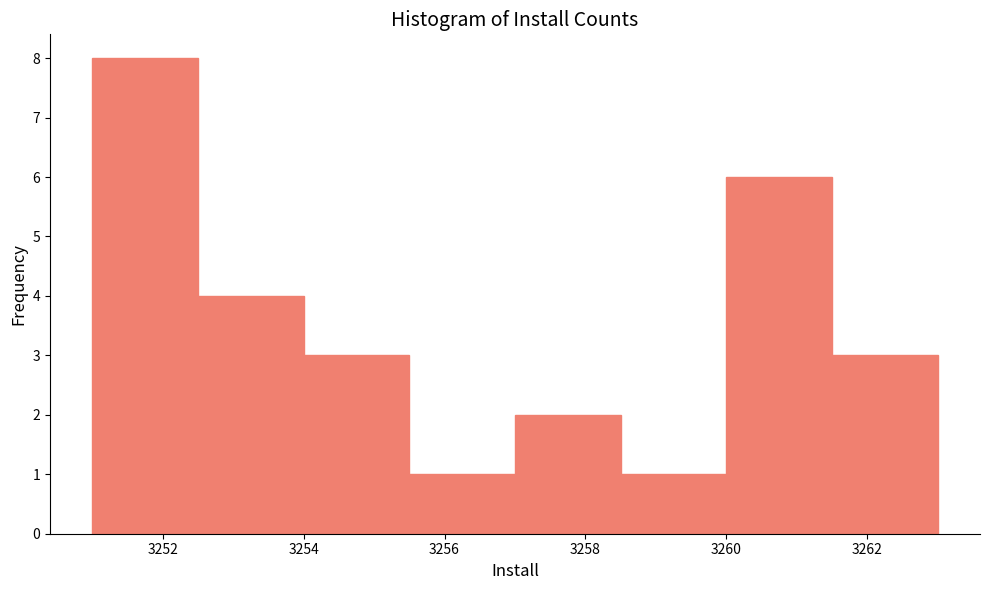

Reading left to right, list every bar in this chart as the range it spans on the x-axis followed by its height. Neither the bar edges nor the heights are printed on the chart, so give them approximately, as read against the axes.

3251.0 to 3252.5: 8
3252.5 to 3254.0: 4
3254.0 to 3255.5: 3
3255.5 to 3257.0: 1
3257.0 to 3258.5: 2
3258.5 to 3260.0: 1
3260.0 to 3261.5: 6
3261.5 to 3263.0: 3